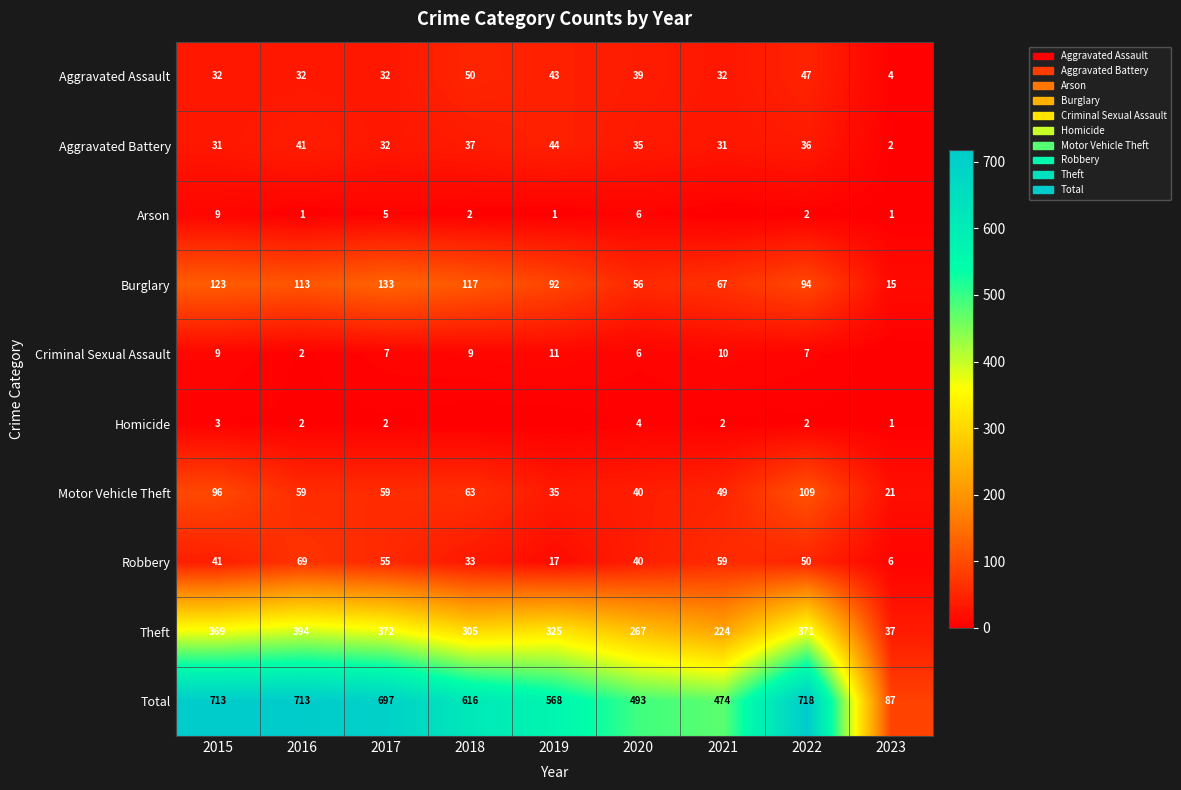

At which label does Aggravated Battery first exceed 35?

2016